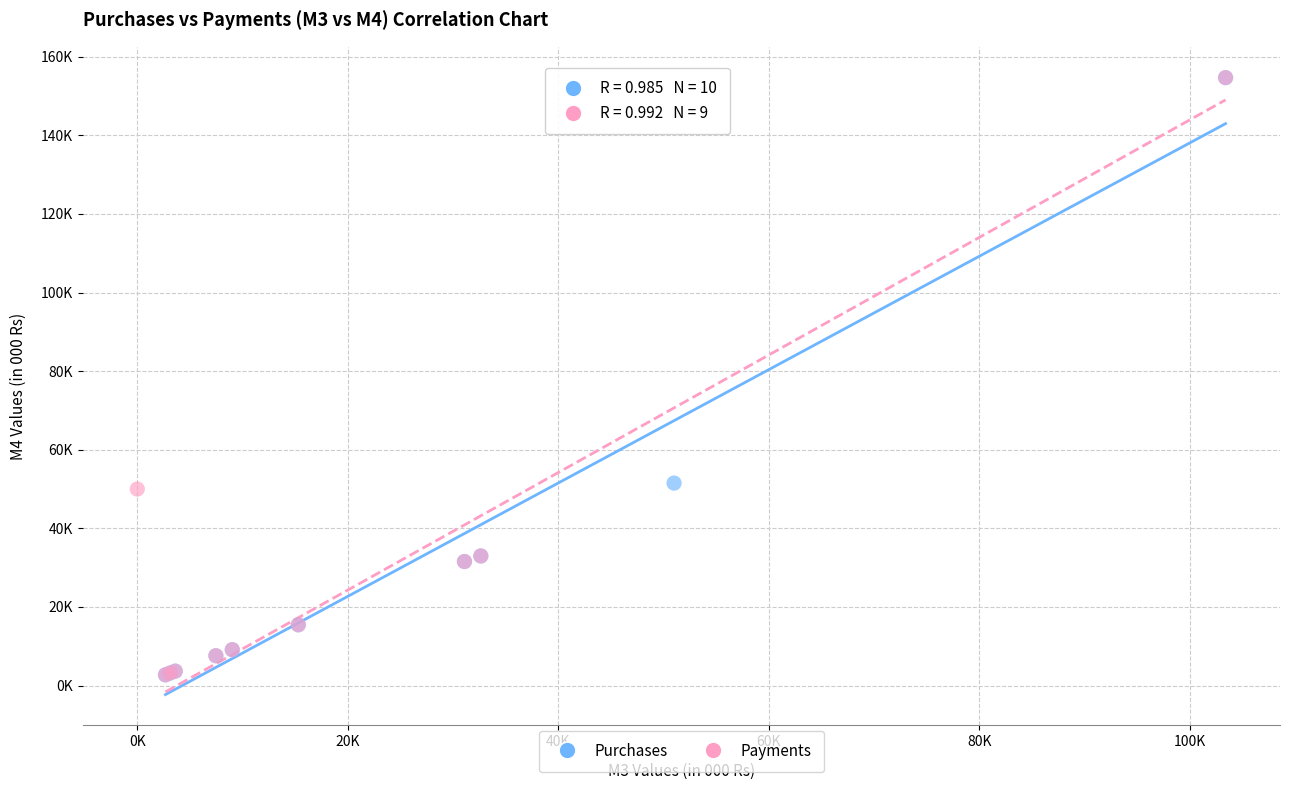

What are all the series names shown in the legend?

Purchases, Payments